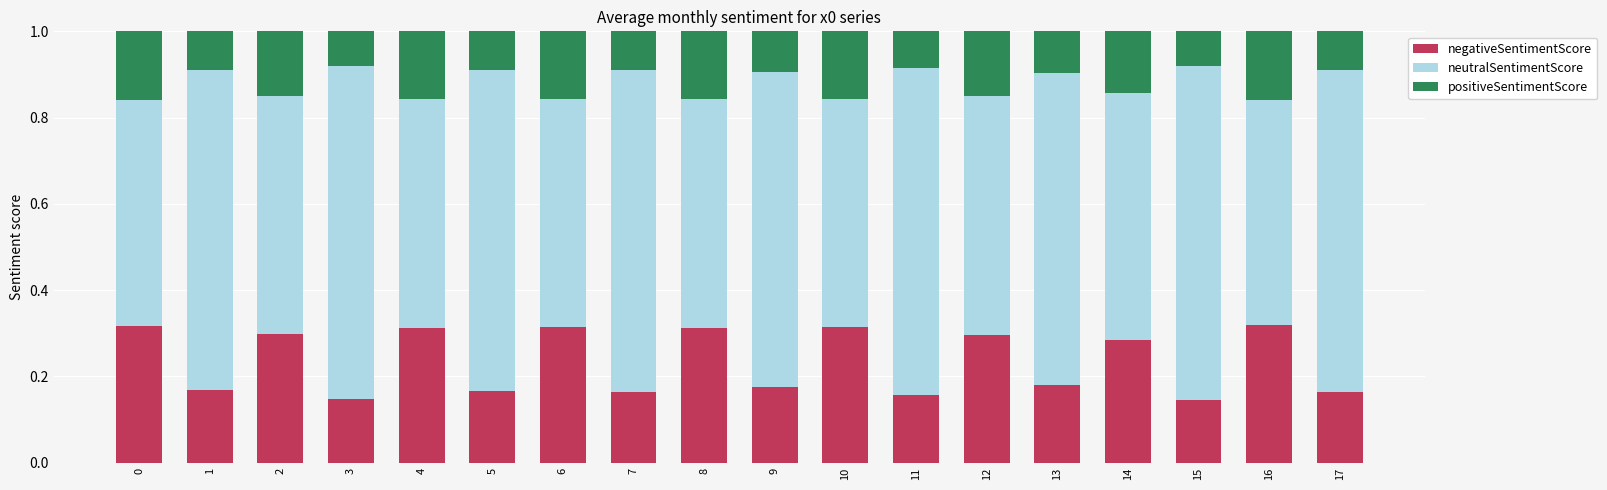

True or false: negativeSentimentScore has a value of 0.3 at 10.

True